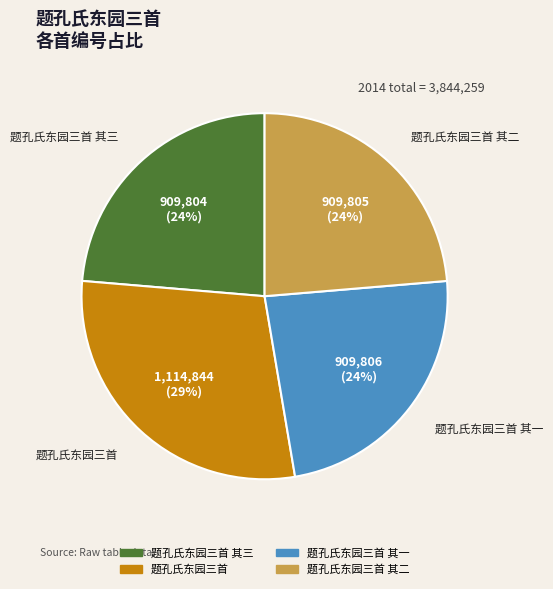

How many slices are in this pie chart?

4